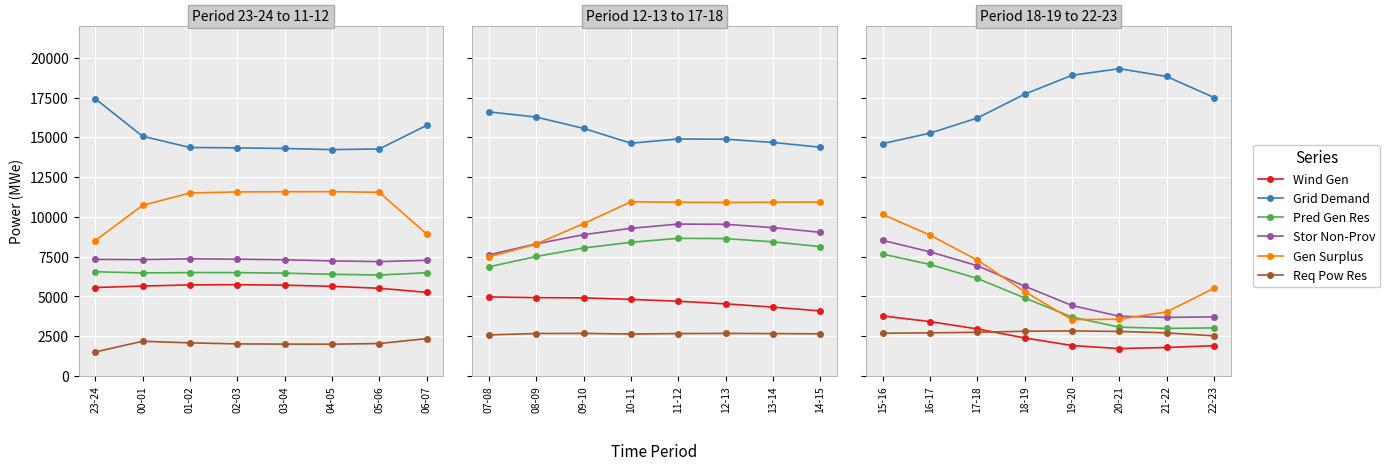

Is this an area chart (filled region under the line)?

No